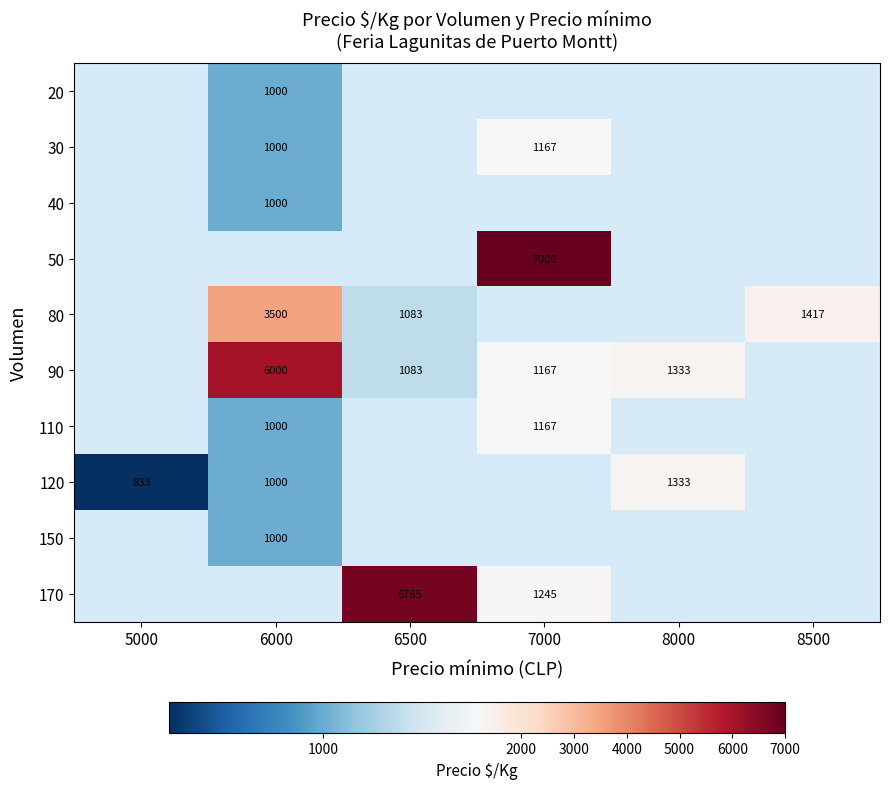

Count the number of data series in this chart.

10